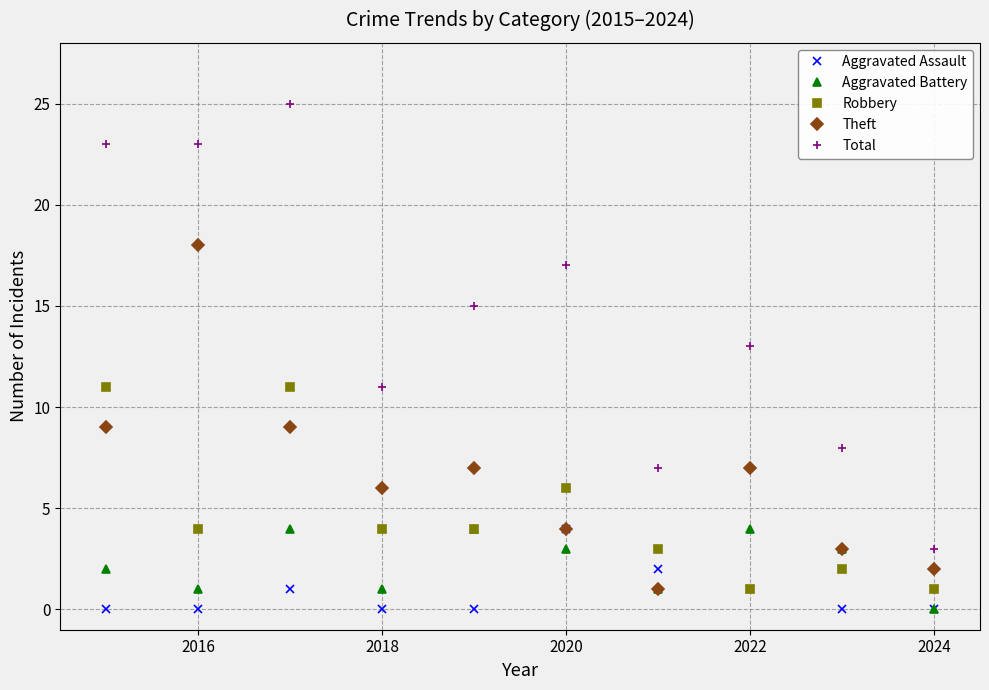

What is the maximum value for Aggravated Battery?

4